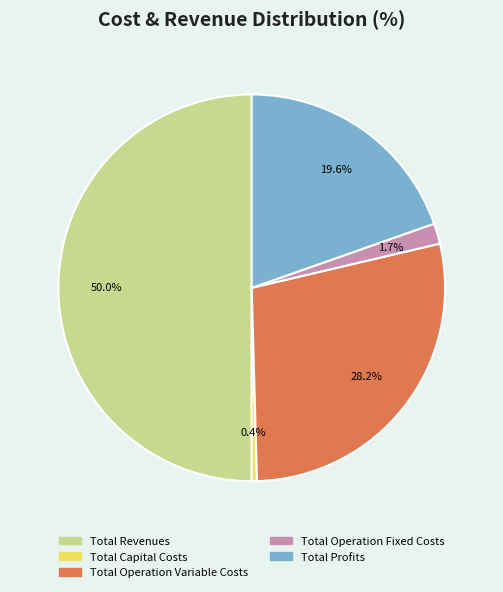

What is the largest slice in the pie chart?

Total Revenues